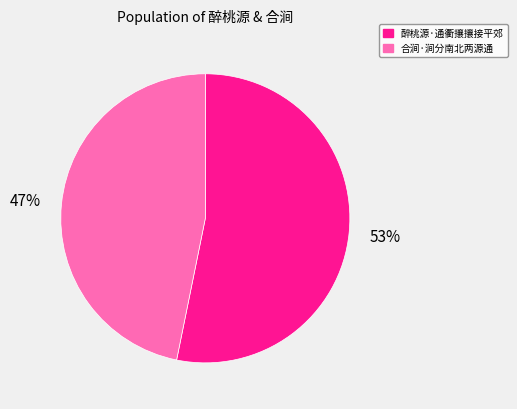

Which has a higher value, 合涧·涧分南北两源通 or 醉桃源·通衢攘攘接平郊?

醉桃源·通衢攘攘接平郊